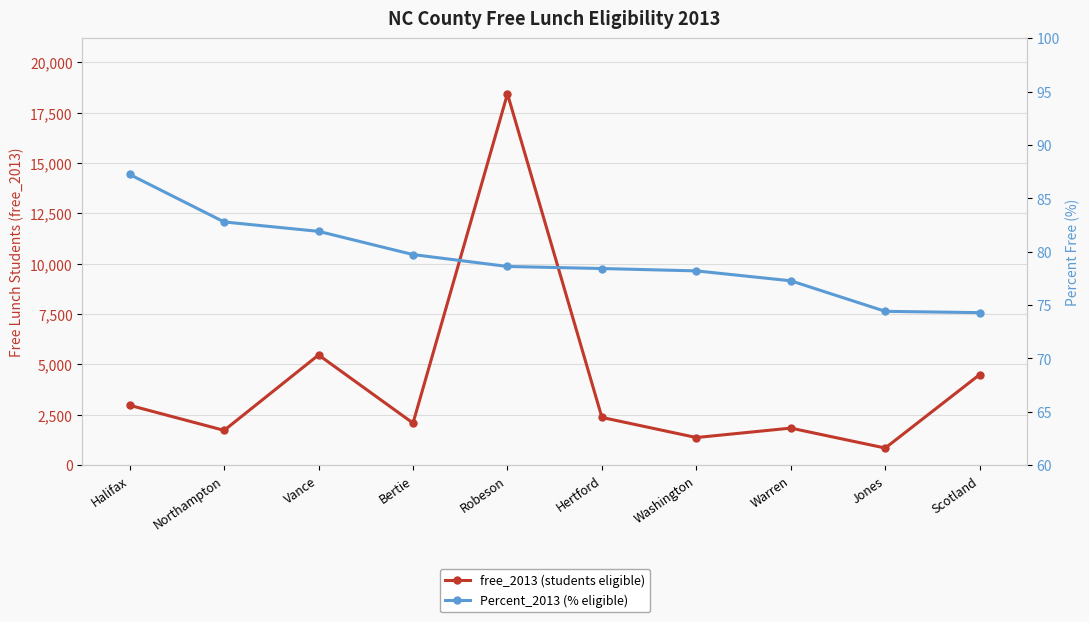

Count the number of data series in this chart.

2